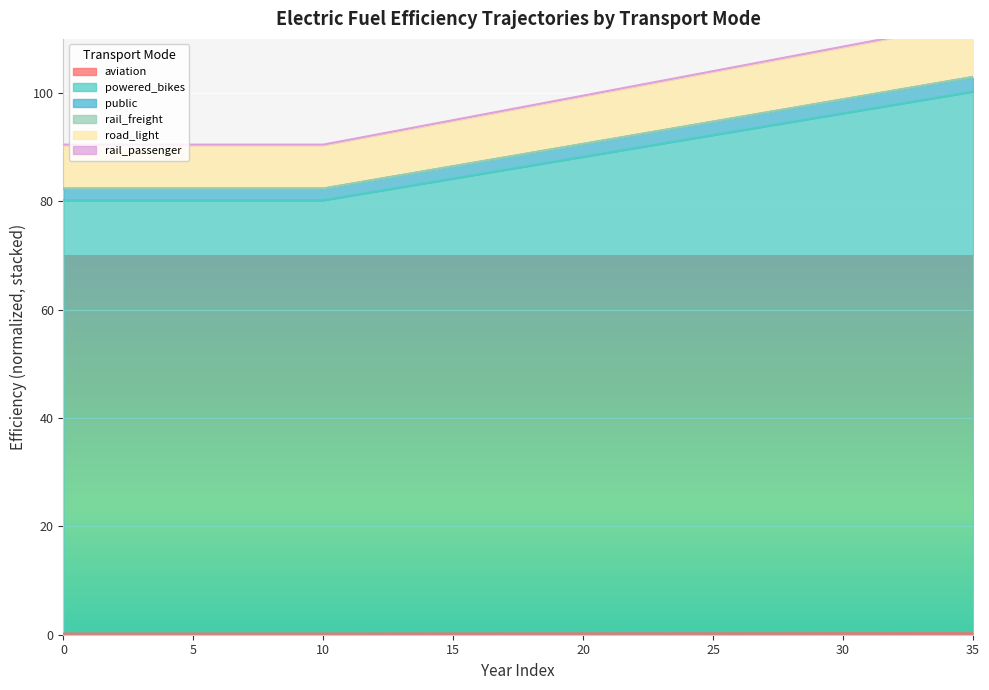

What is the difference between the maximum and second lowest values in the rail_freight series?

20.6